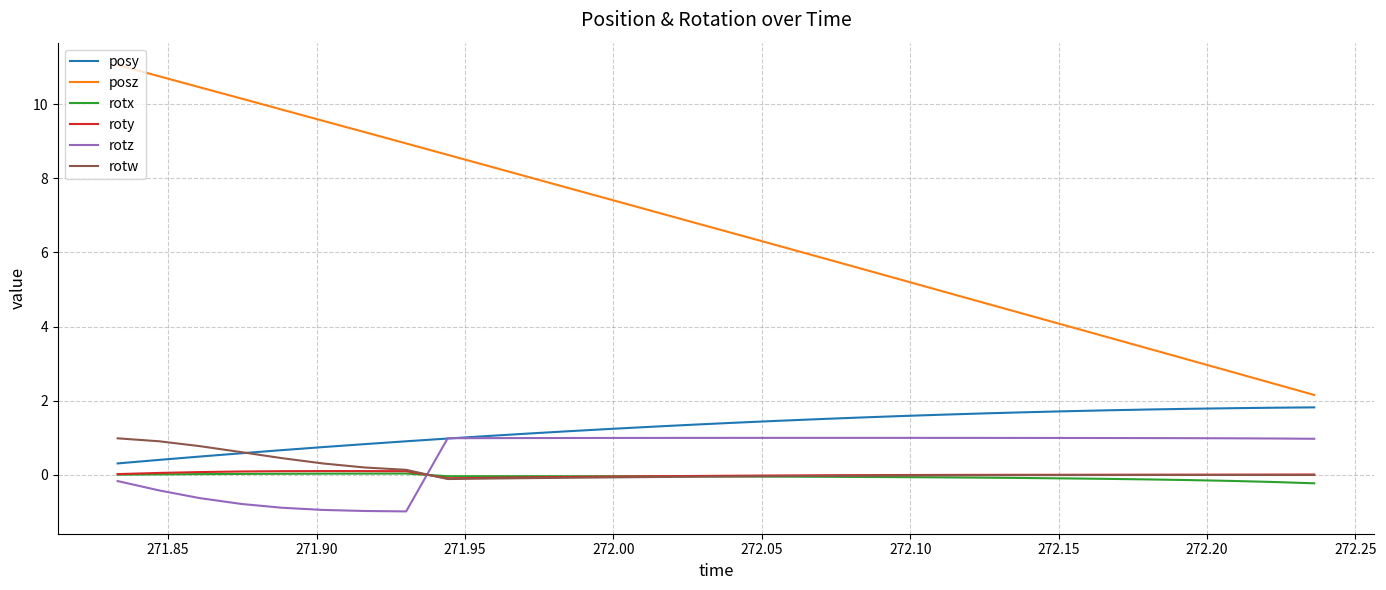

Which series has the largest total across all categories?

posz